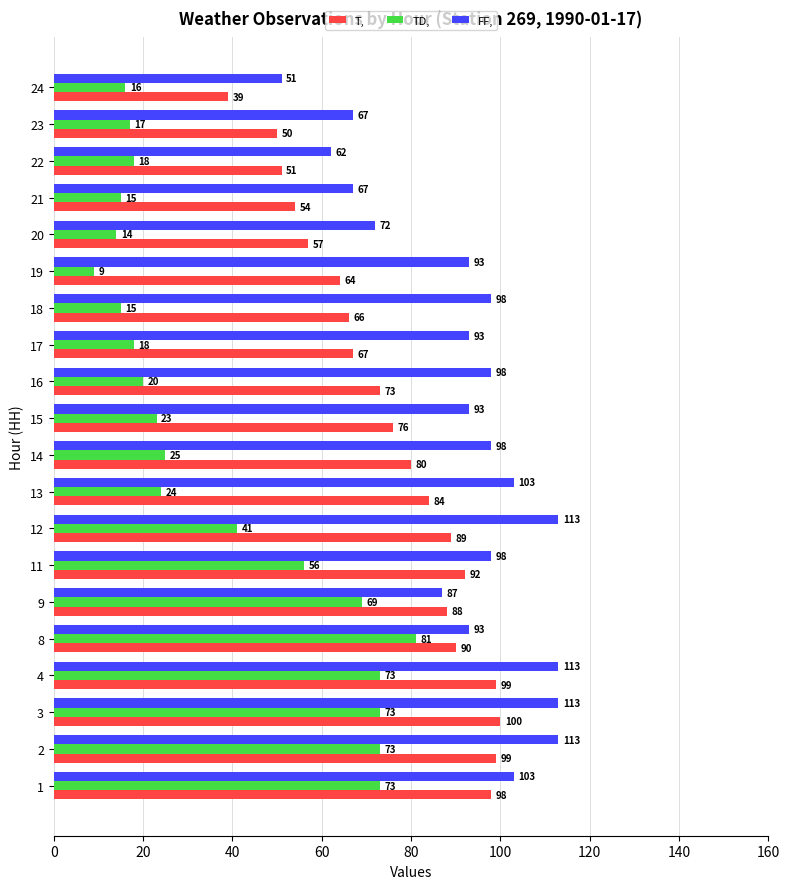

What is the spread (max minus min) of values at 9?

19